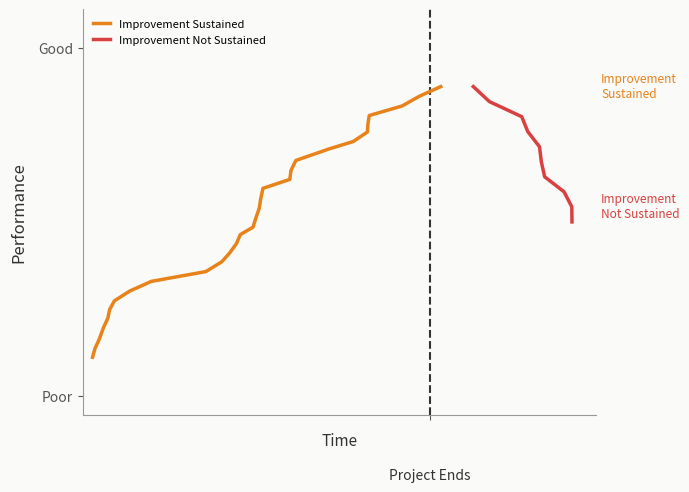

Reading right to left, transcribe all the data shown in this chart.

0.8	0.8	0.8	0.8	0.8	0.7	0.7	0.7	0.7	0.6	0.6	0.6	0.6	0.5	0.5	0.5	0.5	0.4	0.4	0.4	0.4	0.3	0.3	0.3	0.3	0.3	0.2	0.2	0.2	0.1